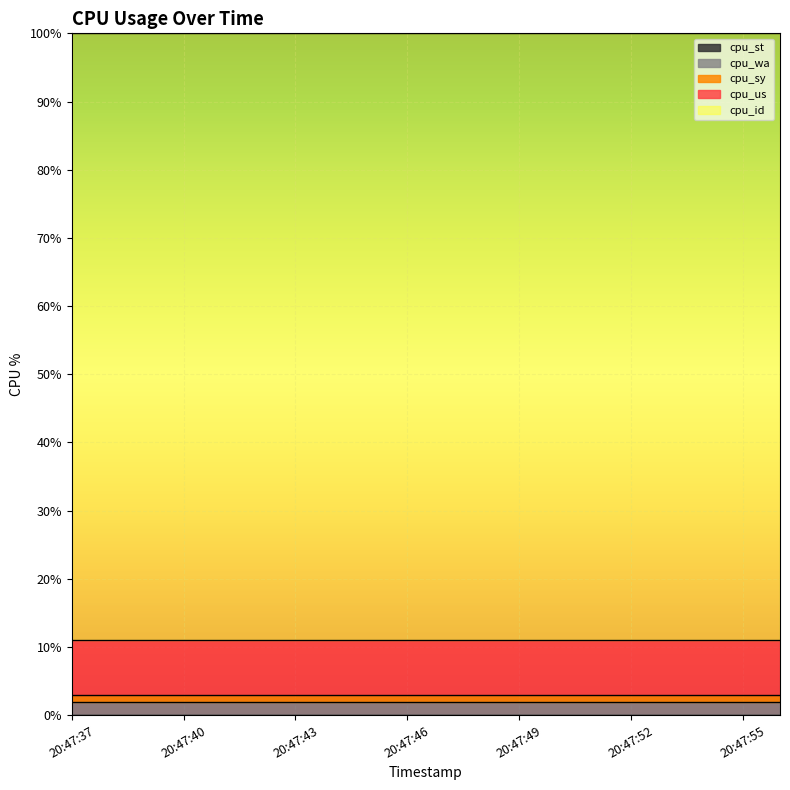

What are all the series names shown in the legend?

cpu_us, cpu_sy, cpu_id, cpu_wa, cpu_st